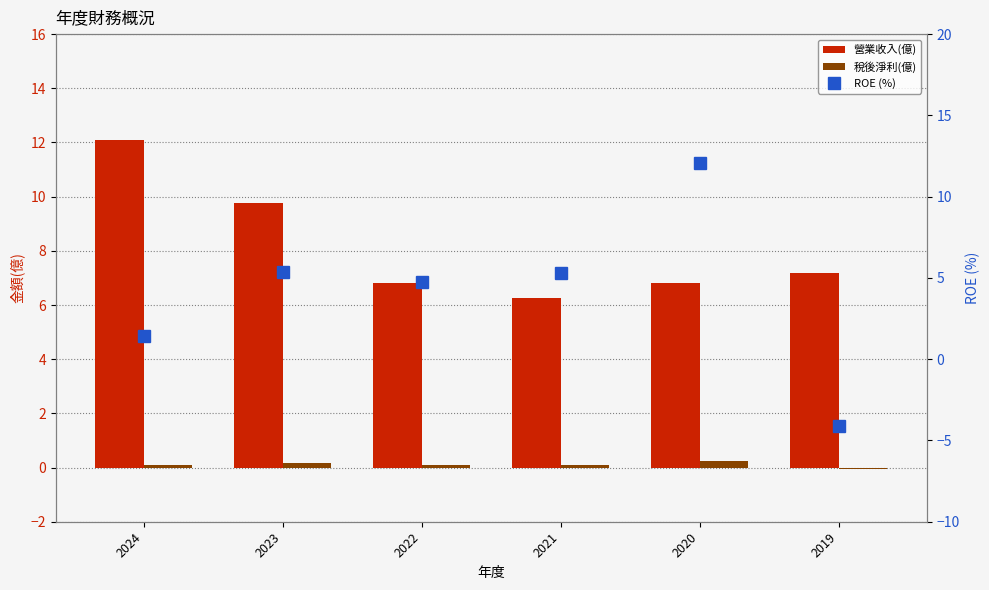

Reading left to right, extract all data points from this chart.

營業收入(億): 2024=12.1	2023=9.8	2022=6.8	2021=6.3	2020=6.8	2019=7.2
稅後淨利(億): 2024=0.1	2023=0.2	2022=0.1	2021=0.1	2020=0.2	2019=-0.1
ROE (%): 2024=1.4	2023=5.3	2022=4.8	2021=5.3	2020=12.1	2019=-4.1